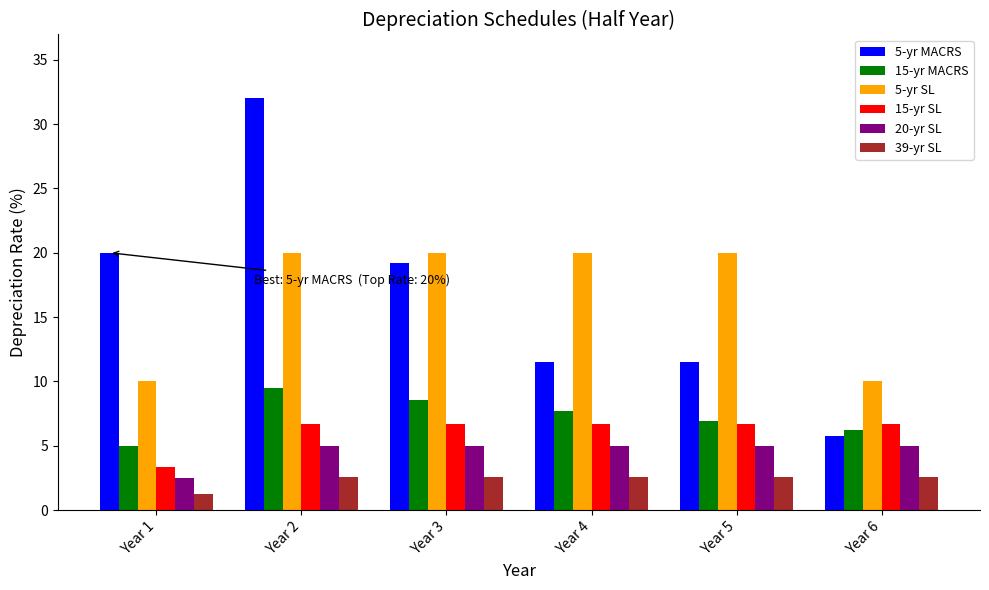

How many data points does each series have?

6